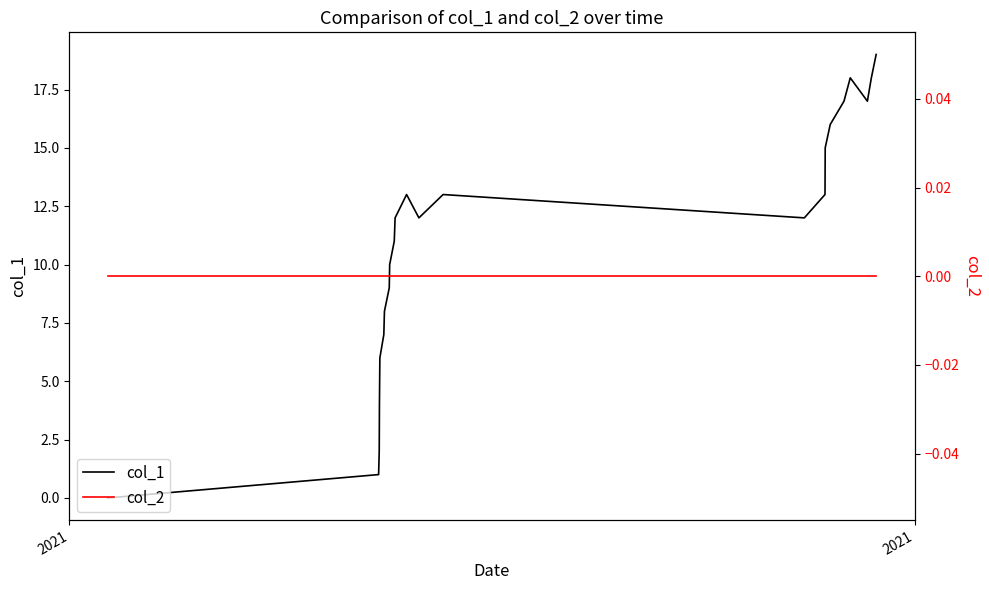

True or false: col_1 and col_2 cross at least once.

False